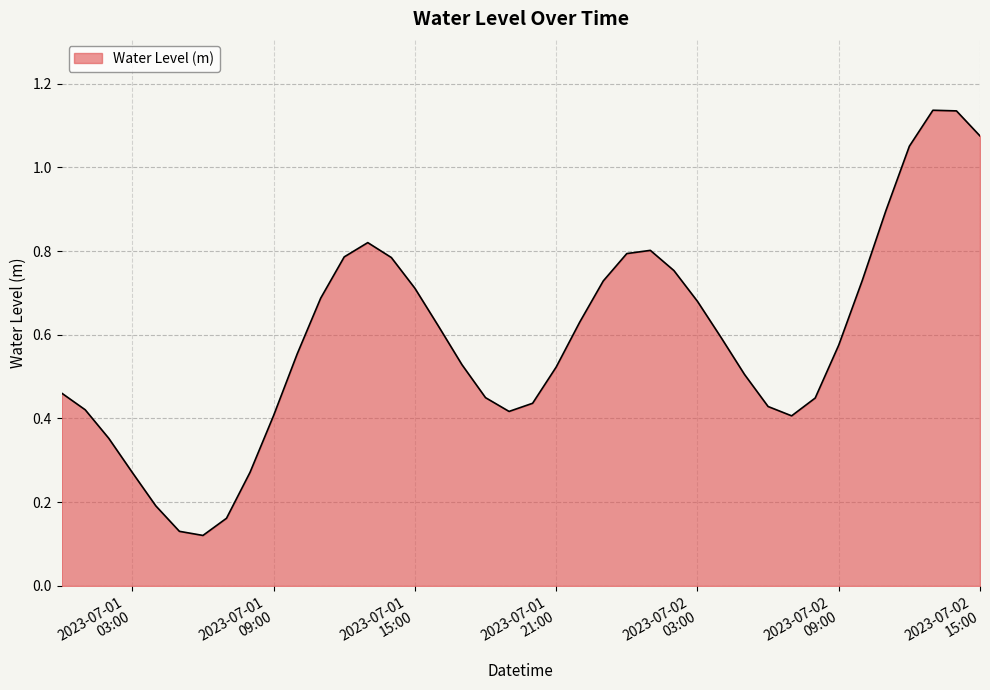

What is the difference between the maximum and minimum values?

1.0